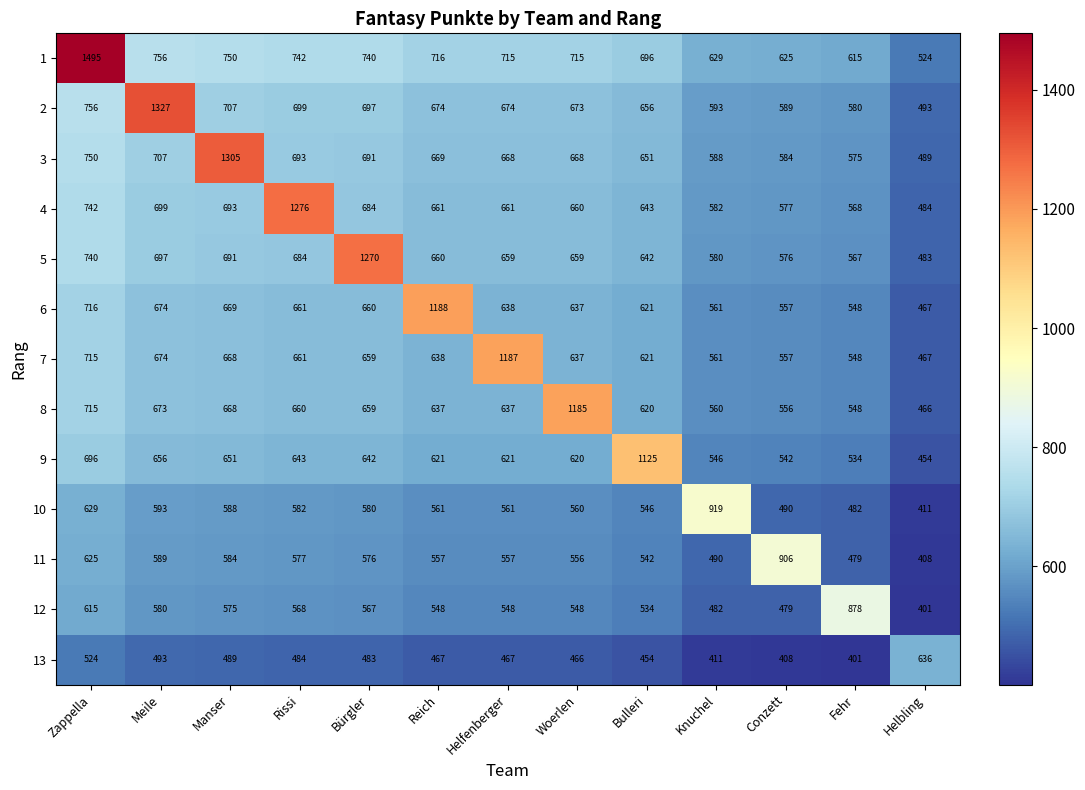

The 10 series shows 158 at Woerlen. True or false?

False